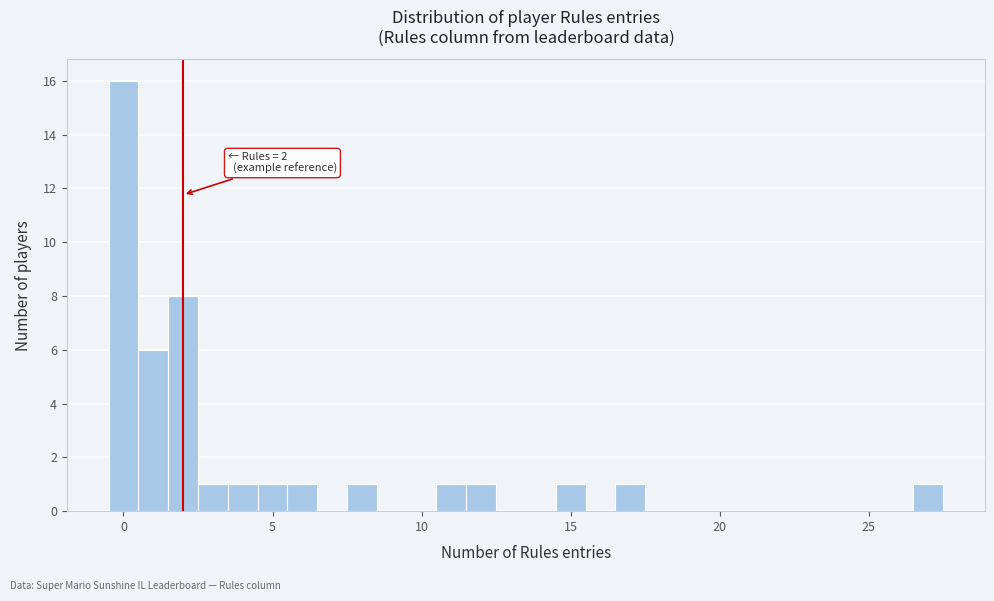

Read against the x-axis, roughly where is the centre of the tallest bar?

0.0